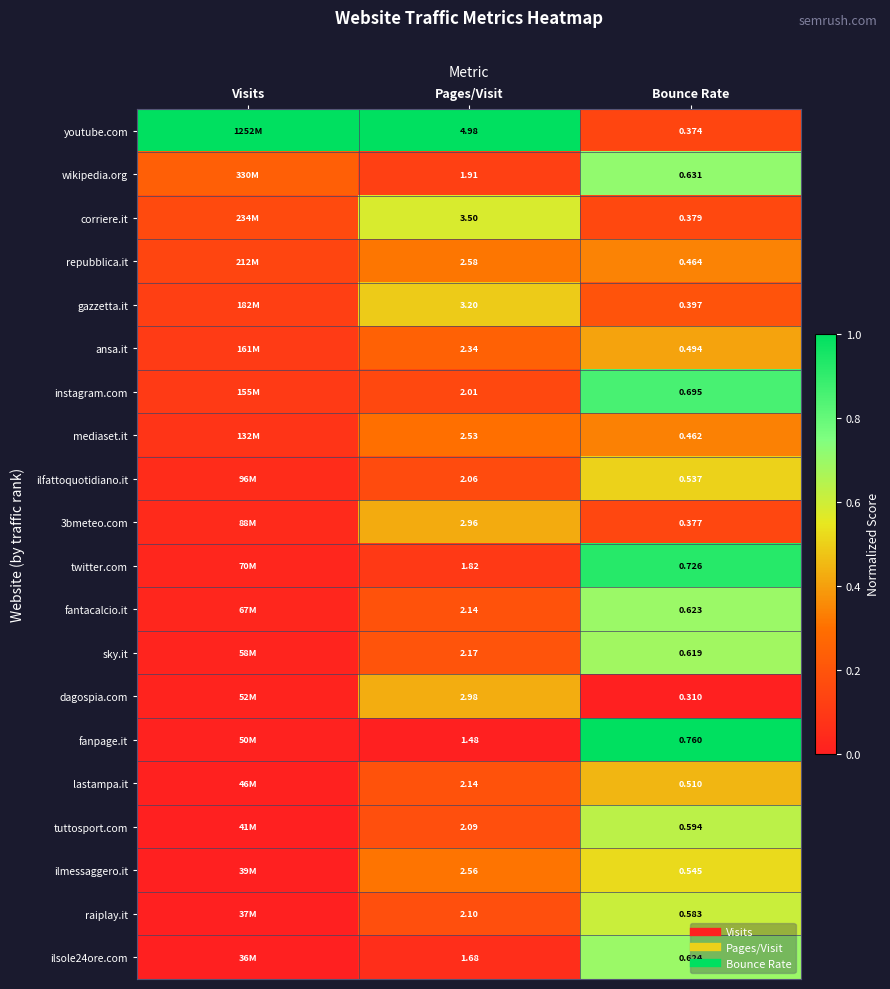

What is the sum of the youtube.com values at Visits and Pages/Visit?

2.0